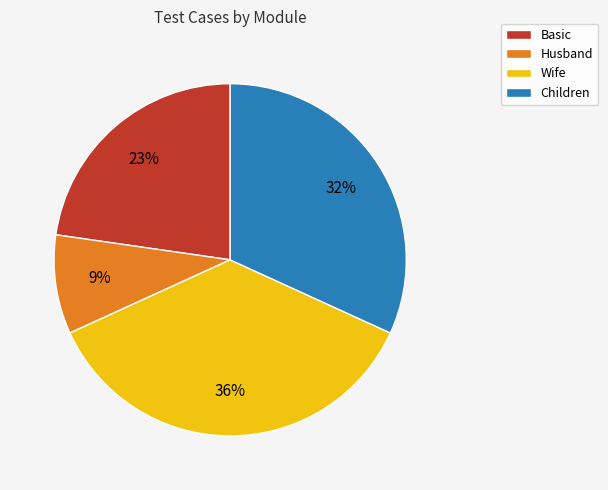

True or false: Wife accounts for 27% of the total.

False